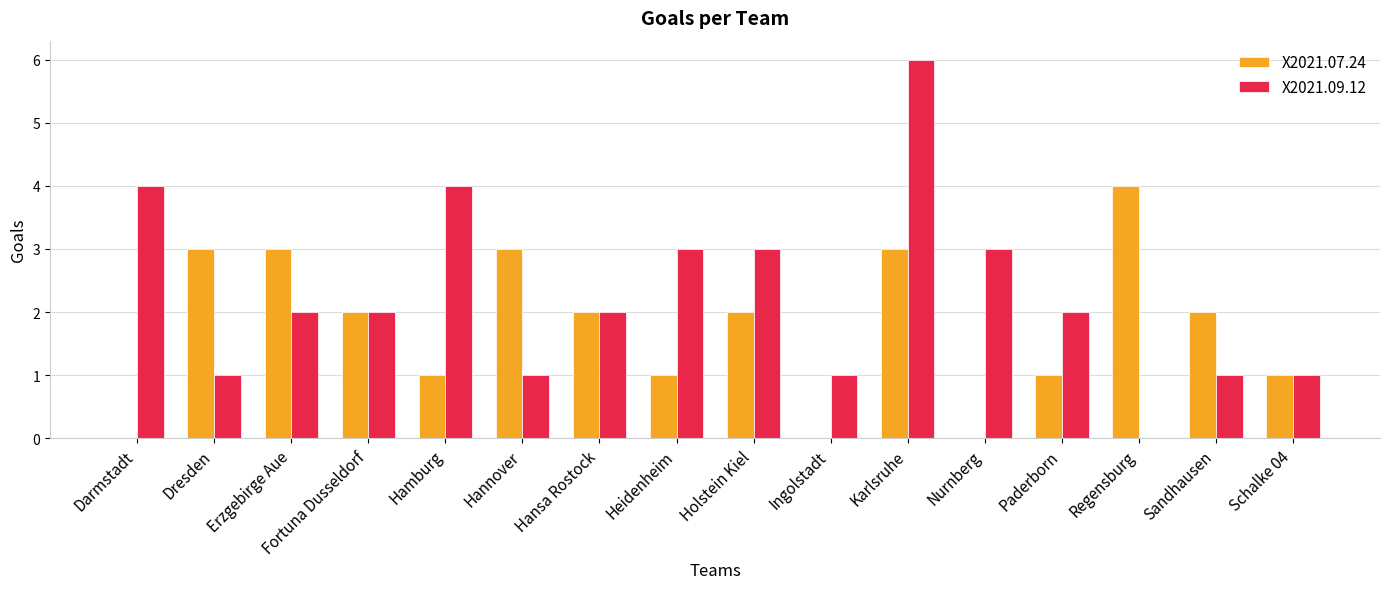

At which category is the sum across all series the highest?

Karlsruhe